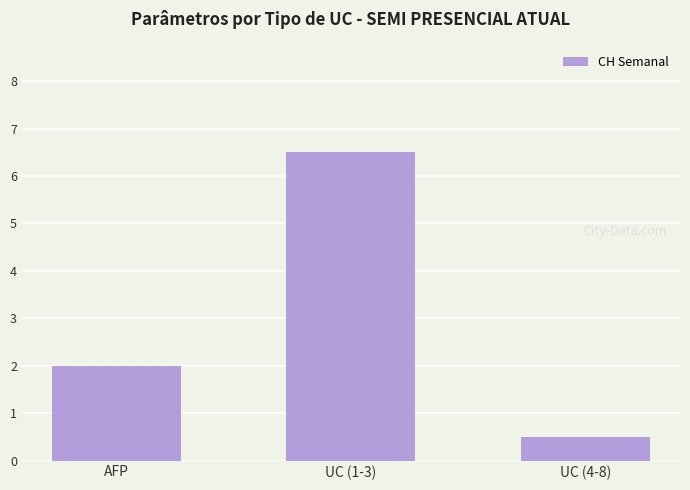

Reading left to right, extract all data points from this chart.

AFP=2.0	UC (1-3)=6.5	UC (4-8)=0.5